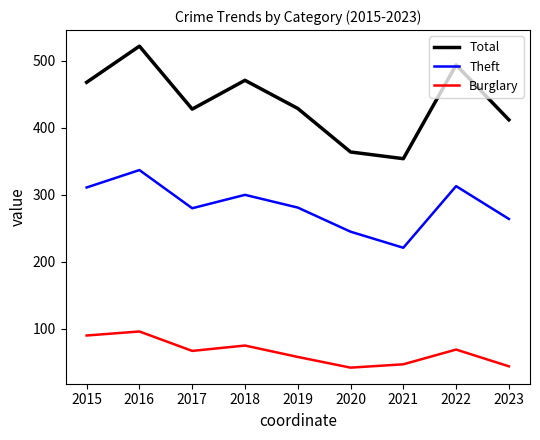

What is the difference between the highest and lowest values at 2022?

425